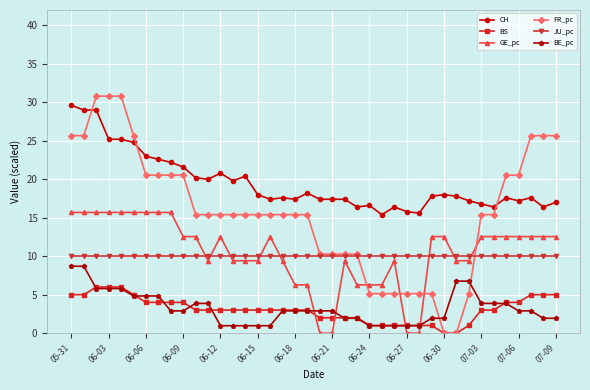

After their last crossing, which series has the higher values: BS or GE_pc?

GE_pc